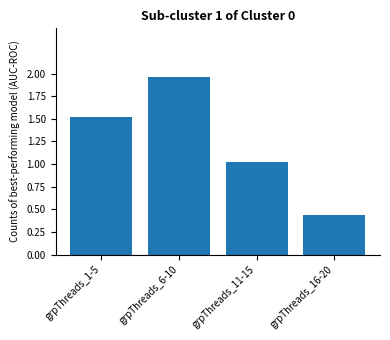

What is the label of the 2nd bar from the right?

grpThreads_11-15